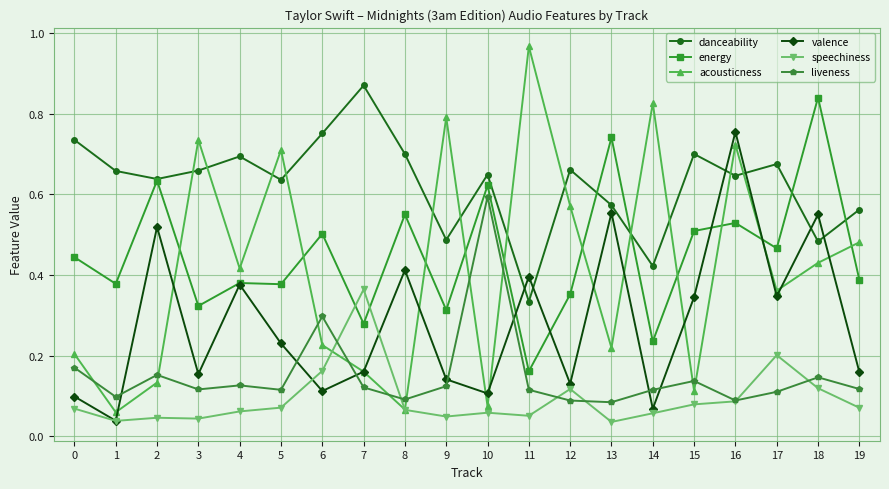

At how many categories does at least one series exceed 0?

20